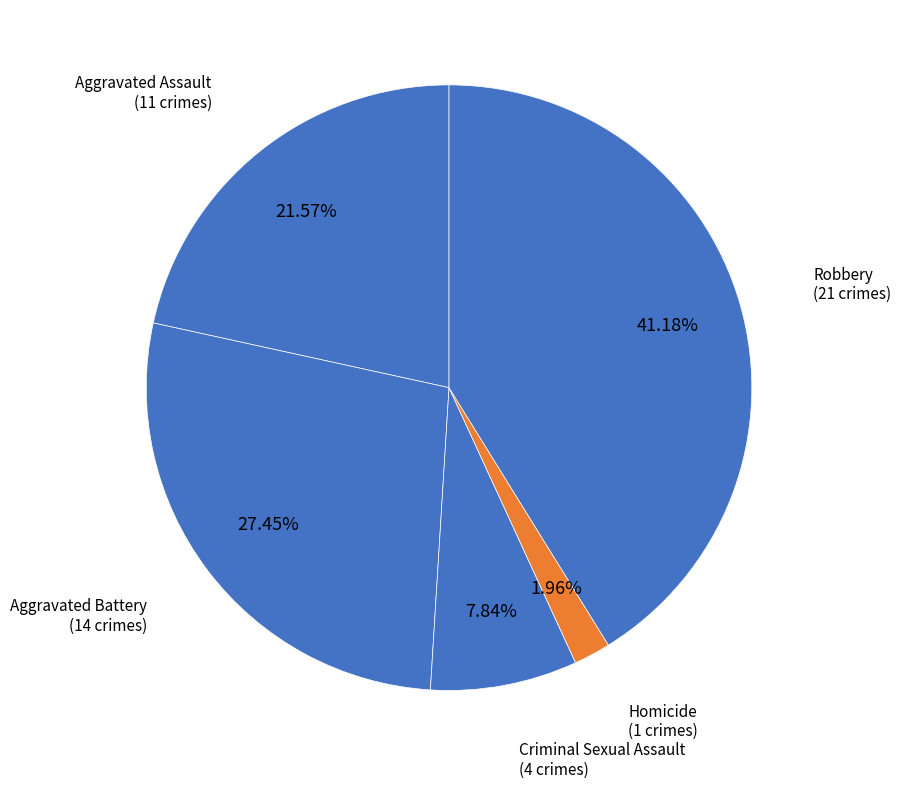

To the nearest percent, what portion does Aggravated Battery represent?

27%